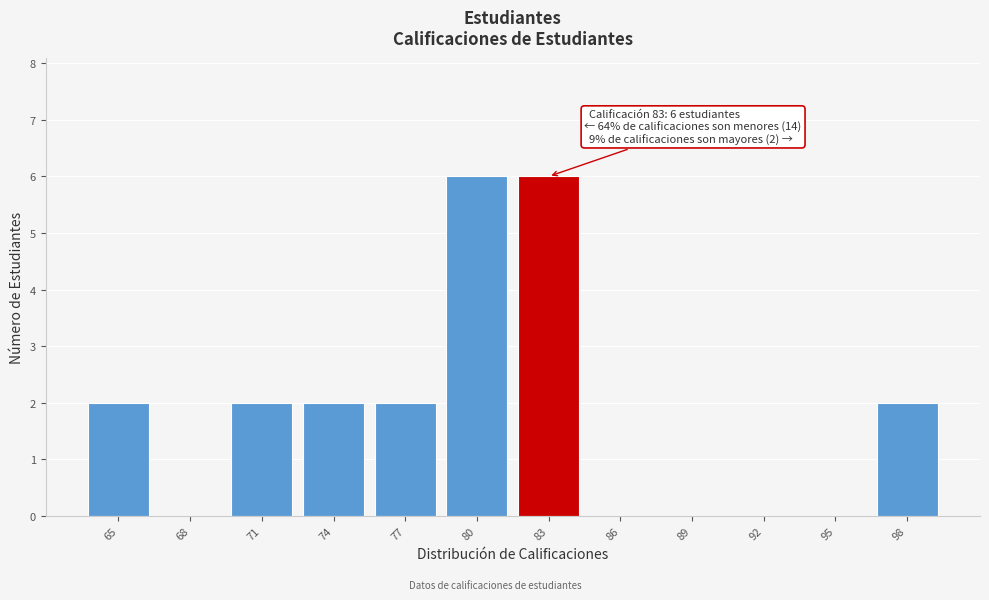

Reading left to right, list all the values displayed in this chart.

65=2	68=0	71=2	74=2	77=2	80=6	83=6	86=0	89=0	92=0	95=0	98=2